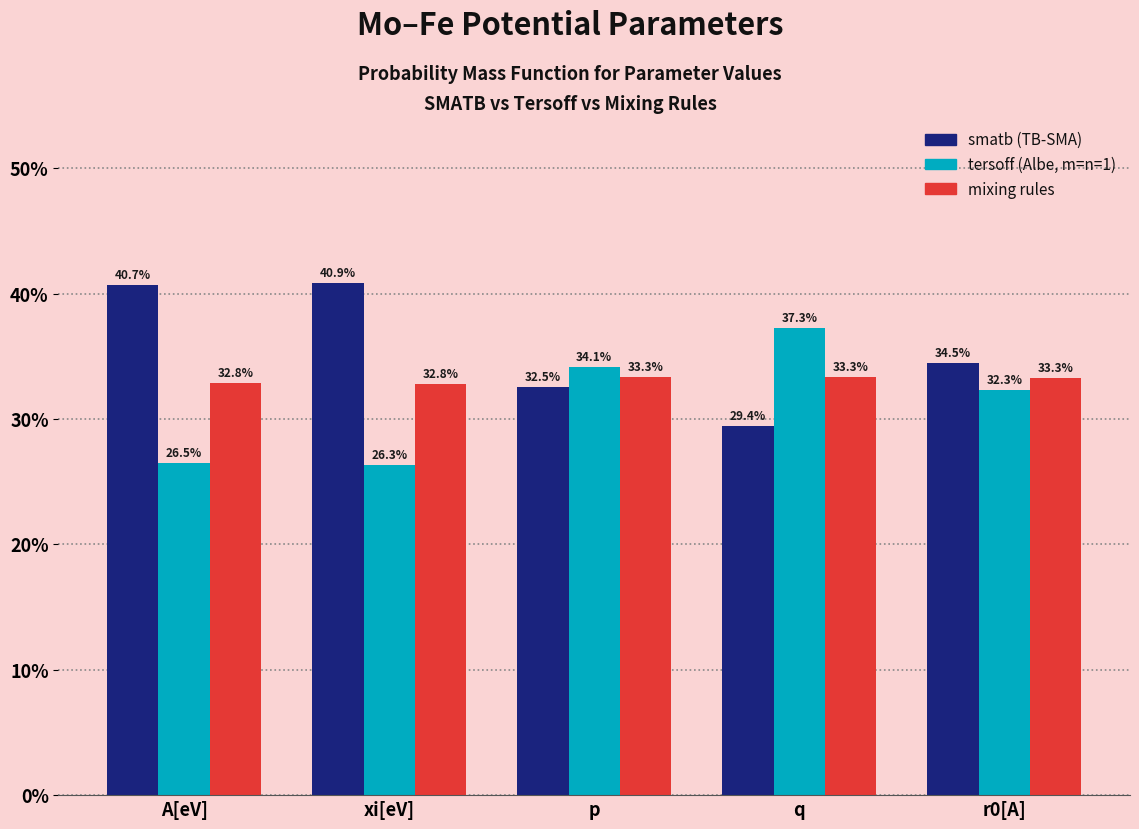

Reading left to right, transcribe all the data shown in this chart.

smatb (TB-SMA): A[eV]=40.7	xi[eV]=40.9	p=32.5	q=29.4	r0[A]=34.5
tersoff (Albe, m=n=1): A[eV]=26.5	xi[eV]=26.3	p=34.1	q=37.3	r0[A]=32.3
mixing rules: A[eV]=32.8	xi[eV]=32.8	p=33.3	q=33.3	r0[A]=33.3